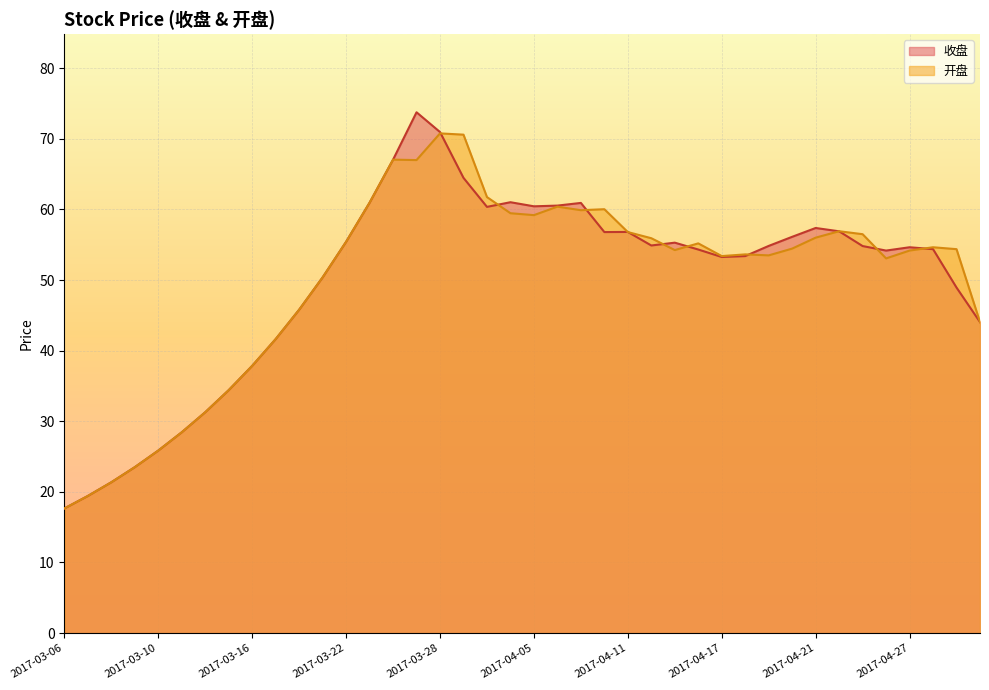

The value of 收盘 at 2017-03-07 is 19.4. True or false?

True